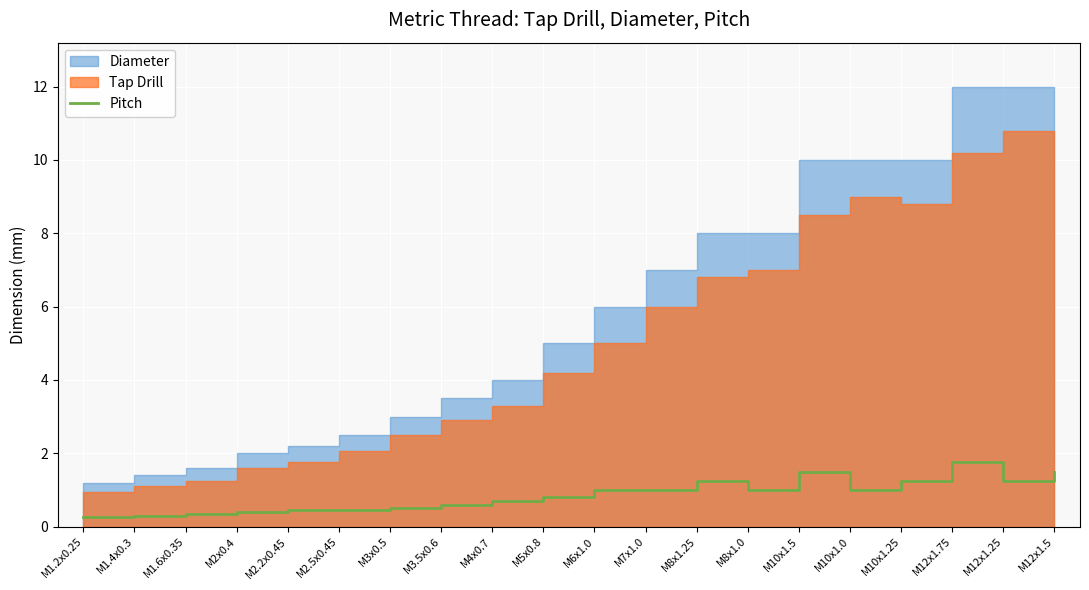

The value of Pitch at M8x1.0 is 1.0. True or false?

True